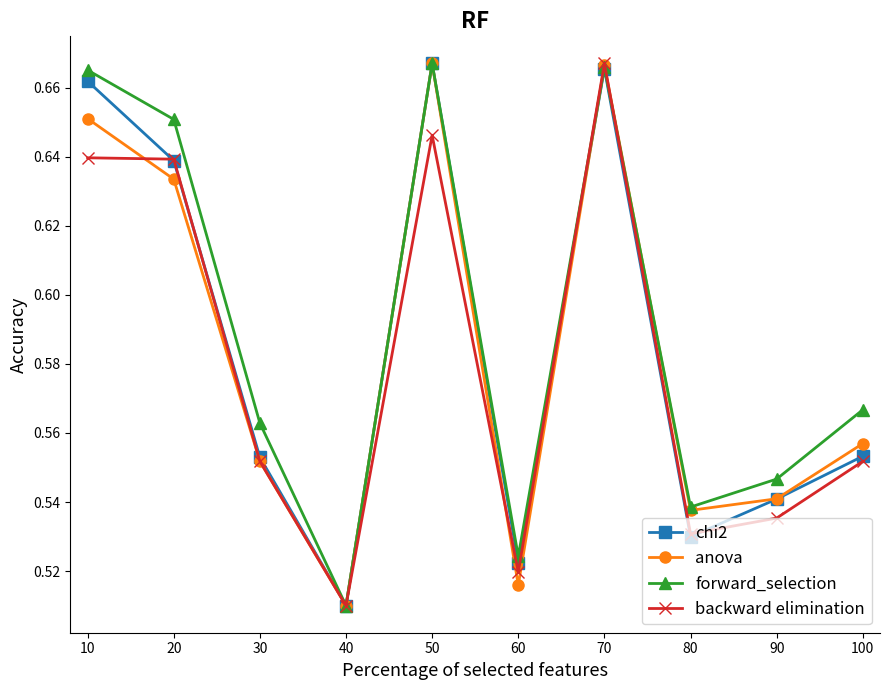

True or false: anova has a value of 1.2 at 50.

False